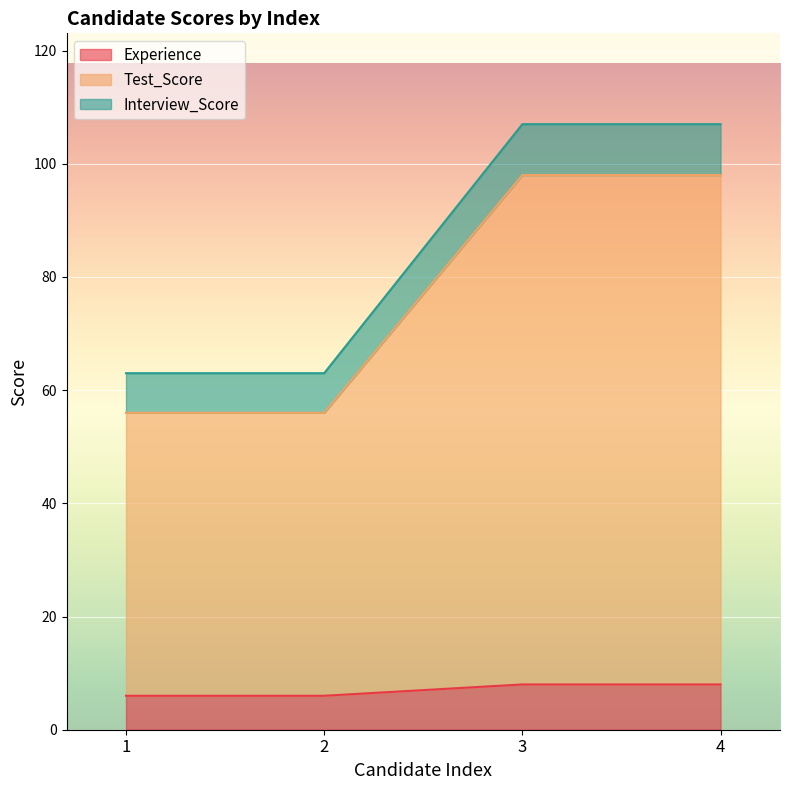

Reading right to left, transcribe all the data shown in this chart.

Experience: 4=8	3=8	2=6	1=6
Test_Score: 4=98	3=98	2=56	1=56
Interview_Score: 4=107	3=107	2=63	1=63